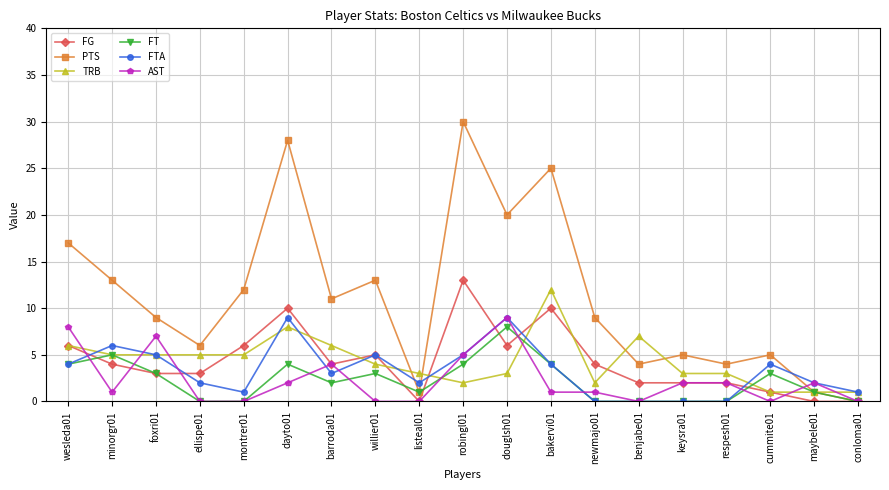

True or false: FG has more than 0 interior local peaks.

True